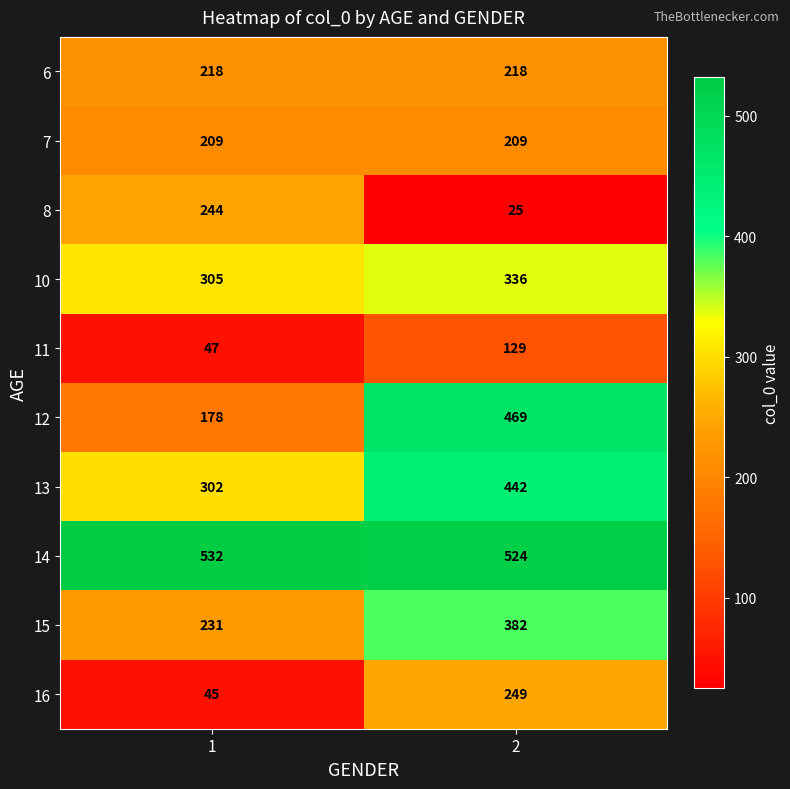

What is the difference between the highest and lowest values at 1?

487